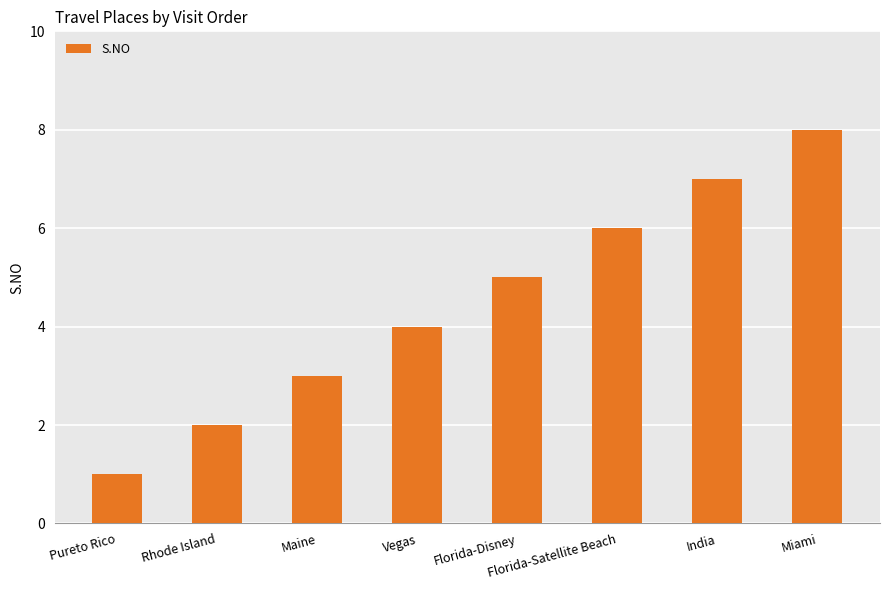

Reading right to left, what are all the values shown in this chart?

Miami=8	India=7	Florida-Satellite Beach=6	Florida-Disney=5	Vegas=4	Maine=3	Rhode Island=2	Pureto Rico=1